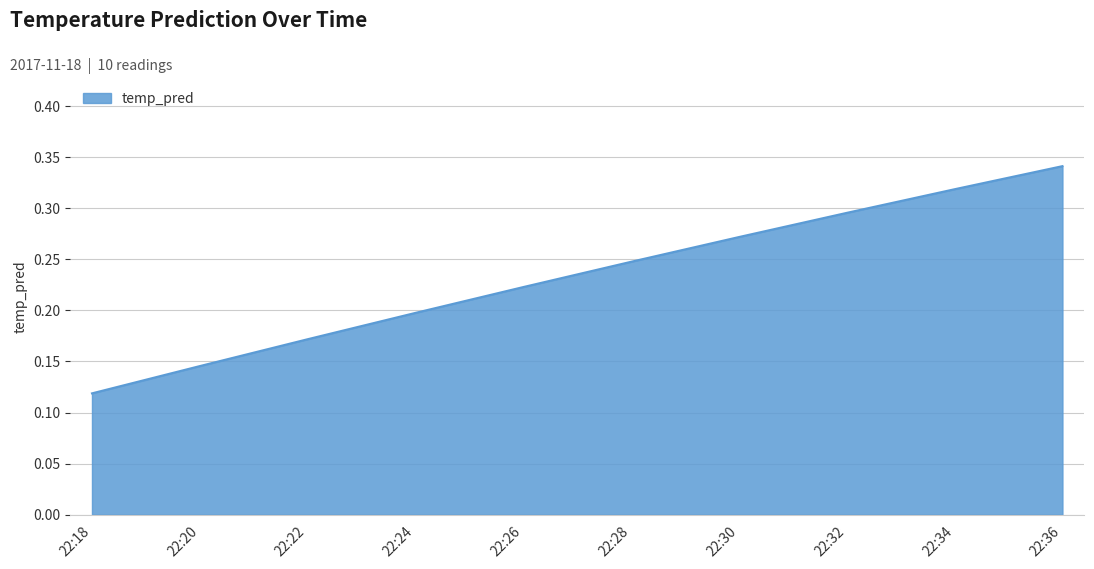

Does the chart have visible grid lines?

Yes